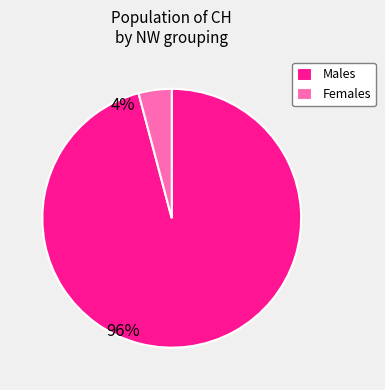

What is the largest slice in the pie chart?

Males